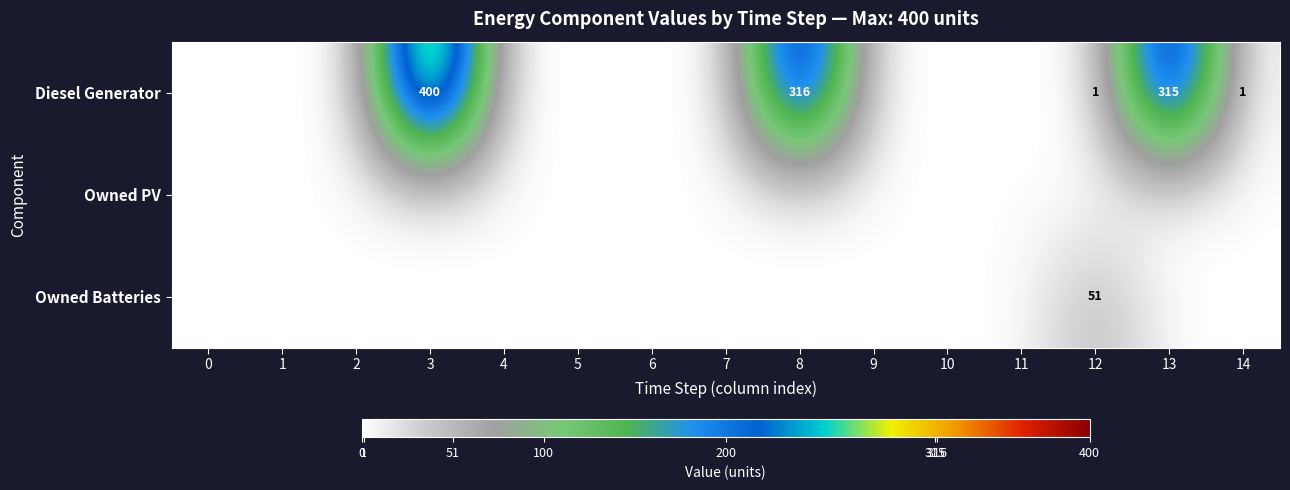

True or false: Owned Batteries has a value of 51 at 12.

True